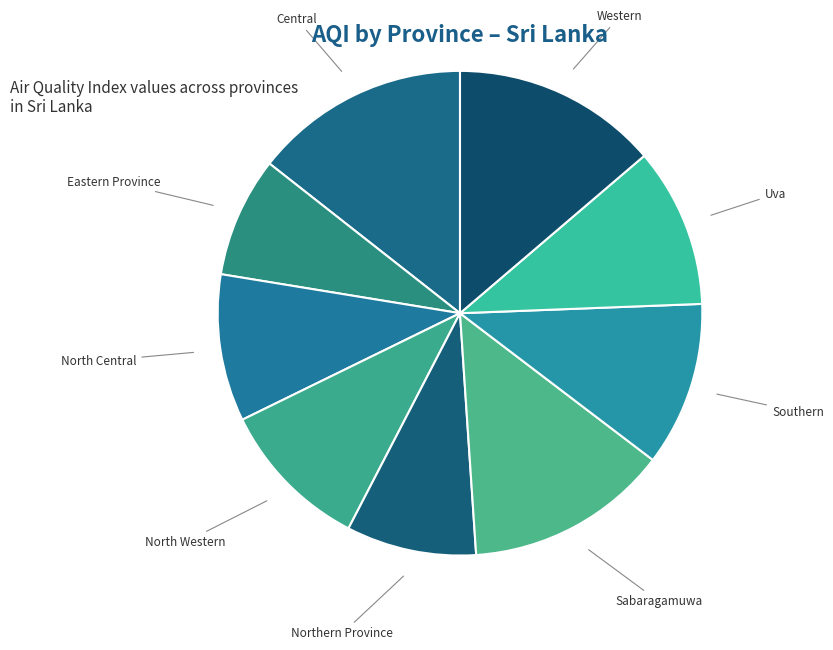

Combined, do North Central and Uva account for over 50%?

No